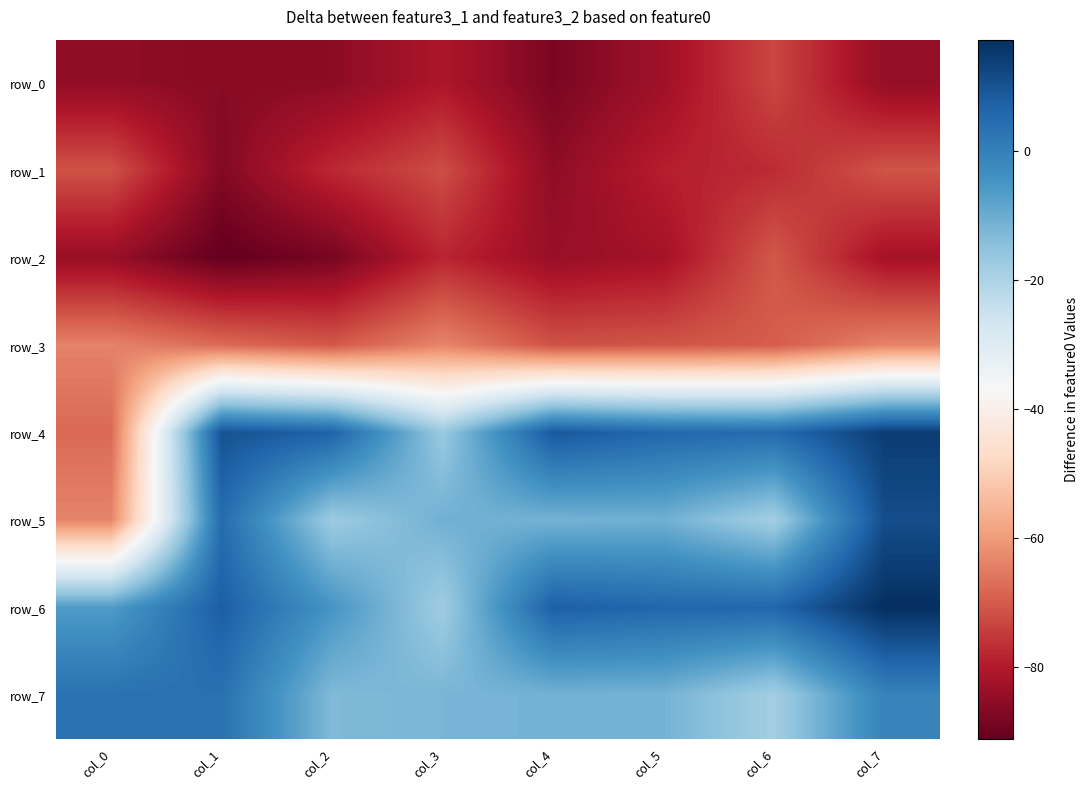

Rank the categories by row_1 value from highest to lowest.

col_7, col_0, col_3, col_6, col_2, col_5, col_4, col_1